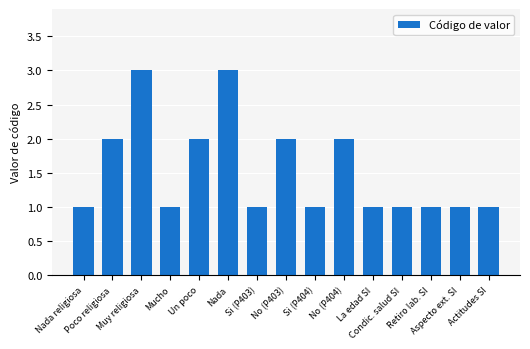

What is the sum of all values?

23